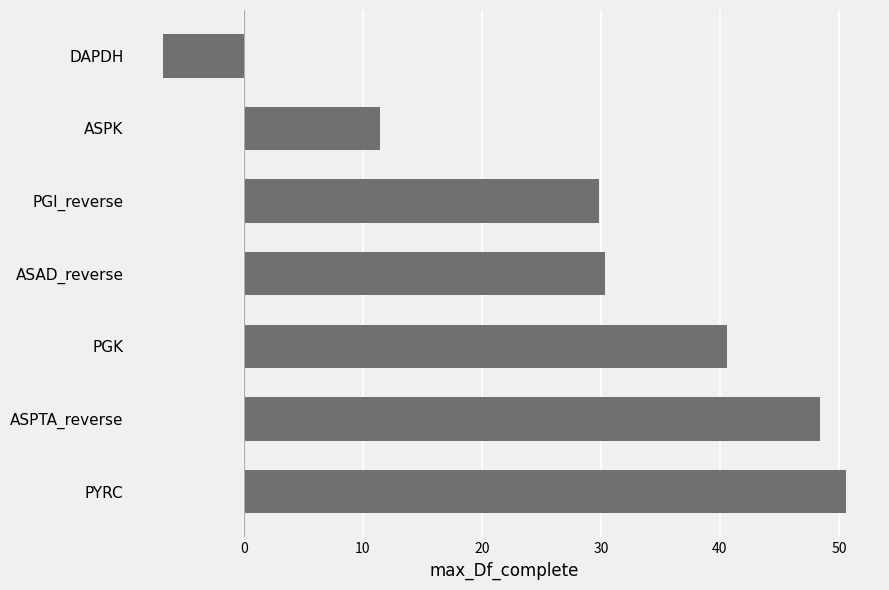

Is it true that the value at DAPDH is -2.0?

False